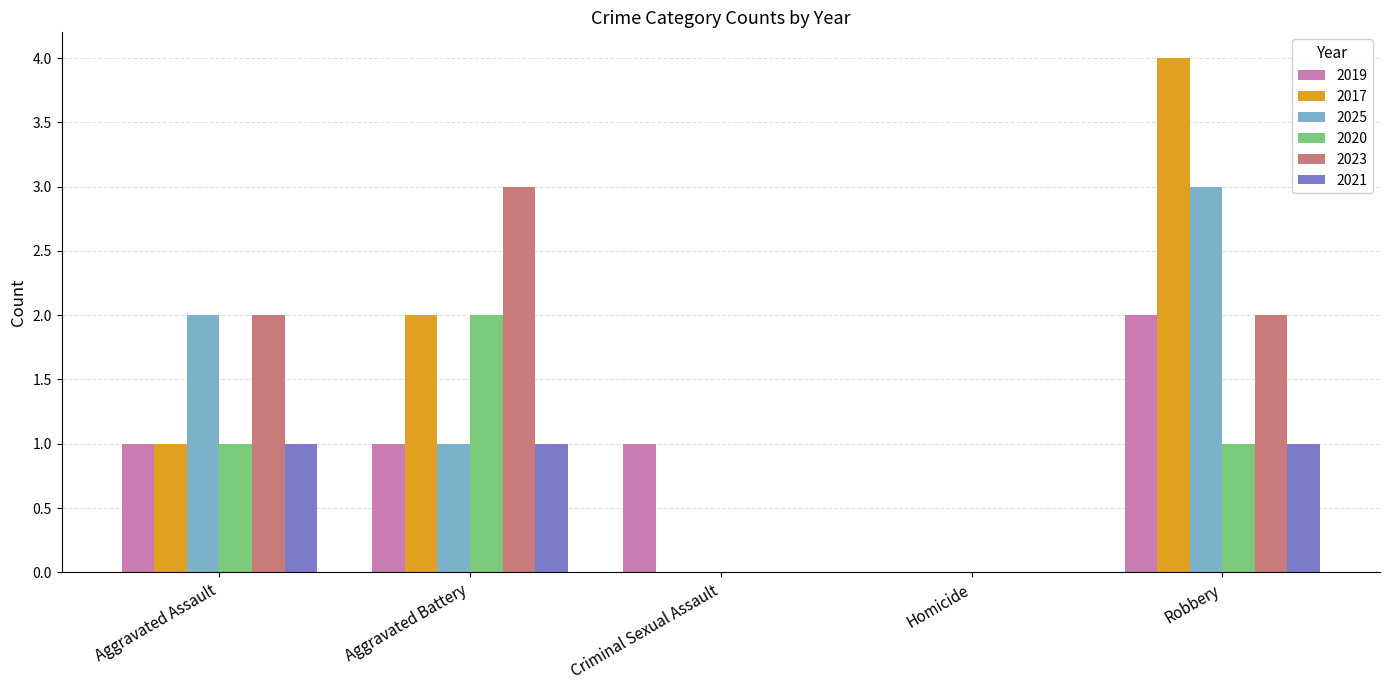

At which label is 2017 closest to 2?

Aggravated Battery